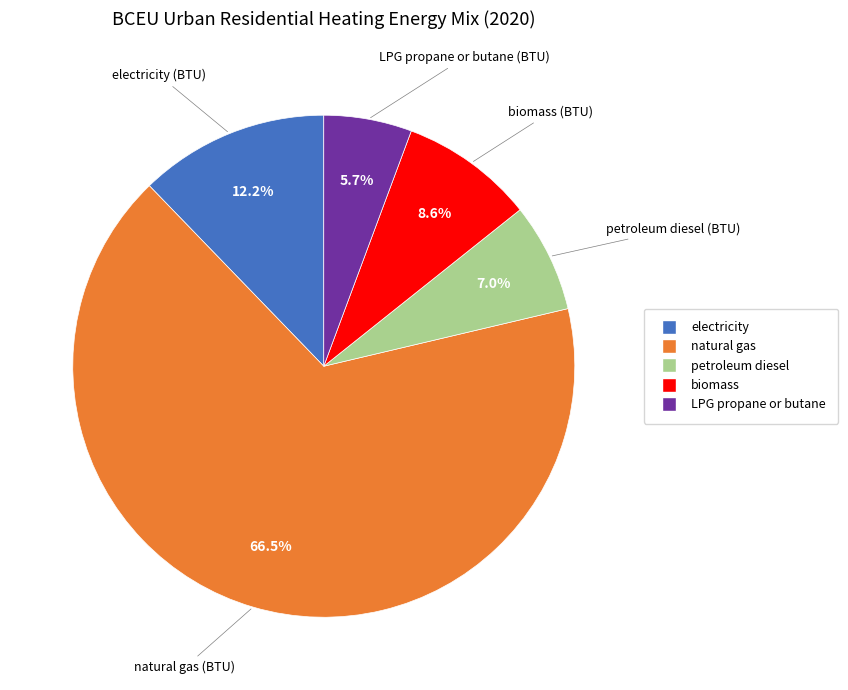

Is there a majority slice in this chart?

Yes